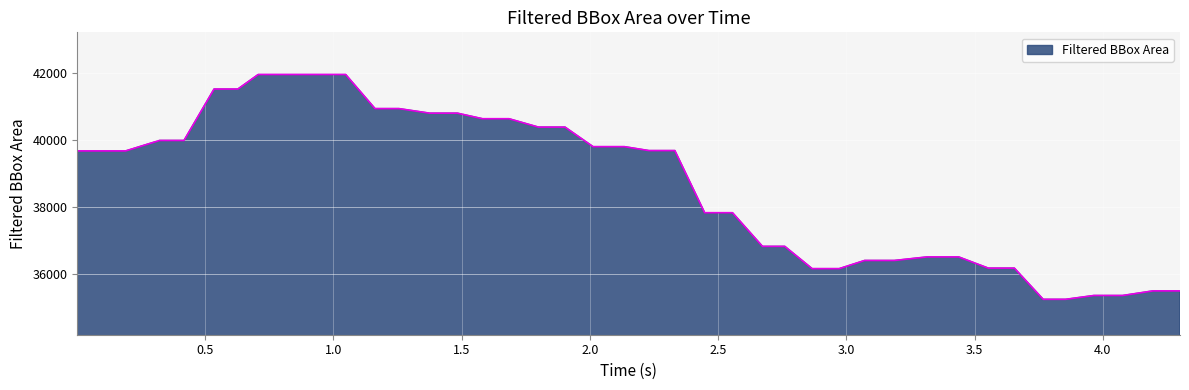

What is the maximum value shown in the chart?

41965.4